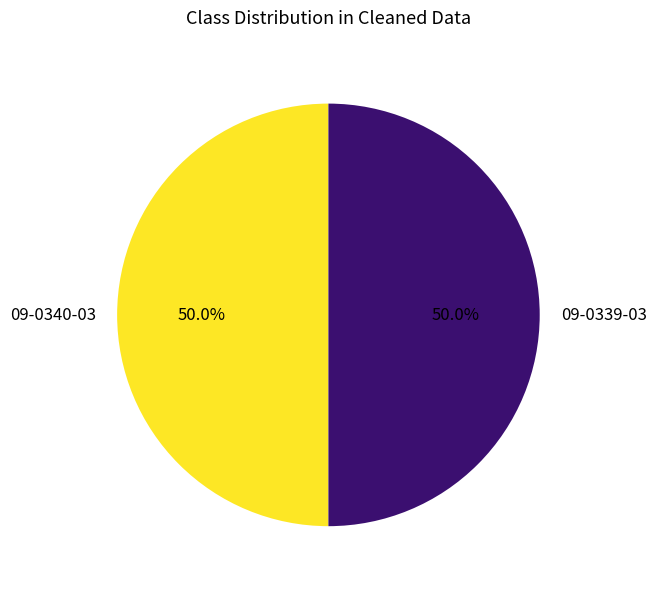

What percentage do 09-0340-03 and 09-0339-03 together represent?

100.0%